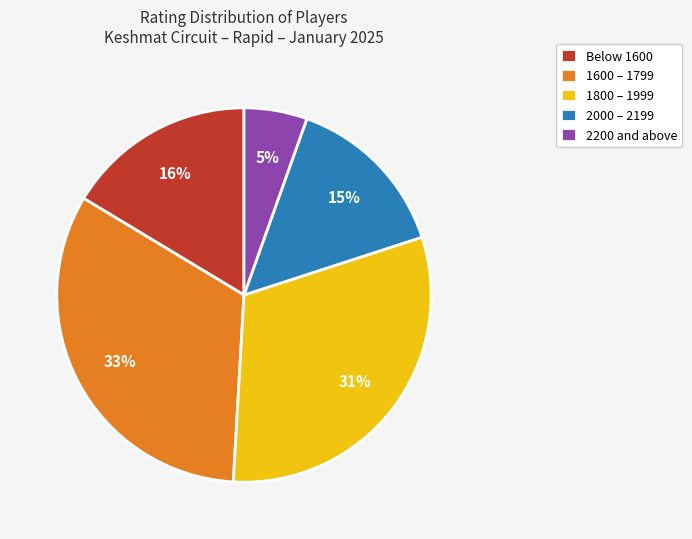

To the nearest percent, what portion does 2200 and above represent?

5%